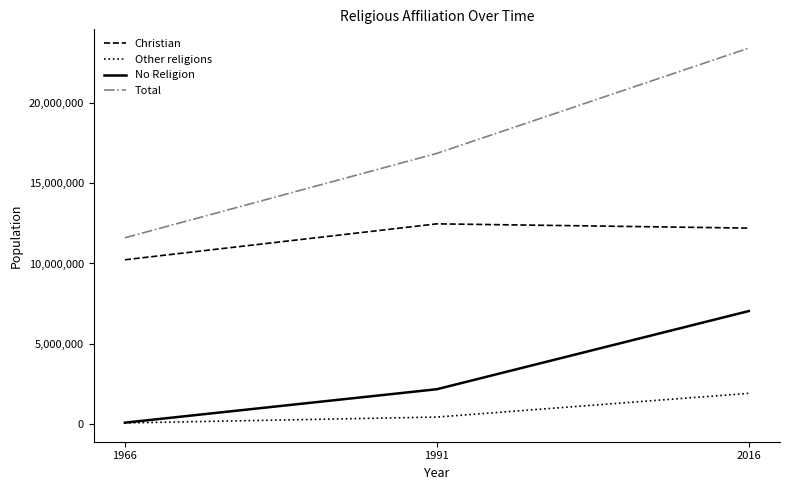

True or false: Christian has a value of 12466427 at 1991.

True